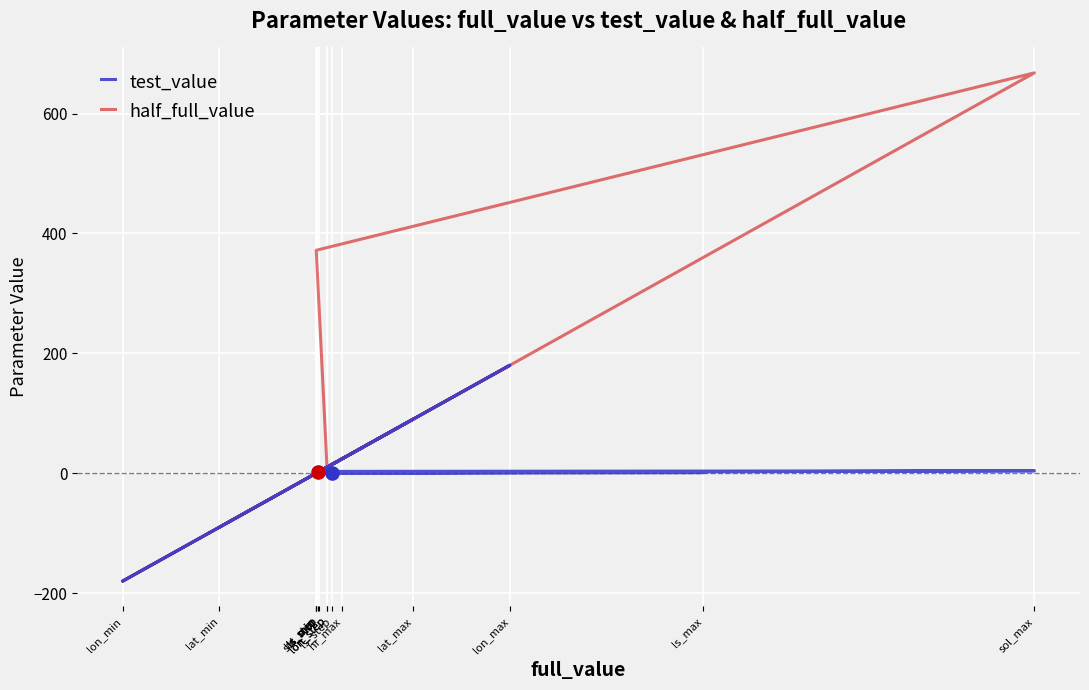

What is the total value across all series at sol_max?

672.0